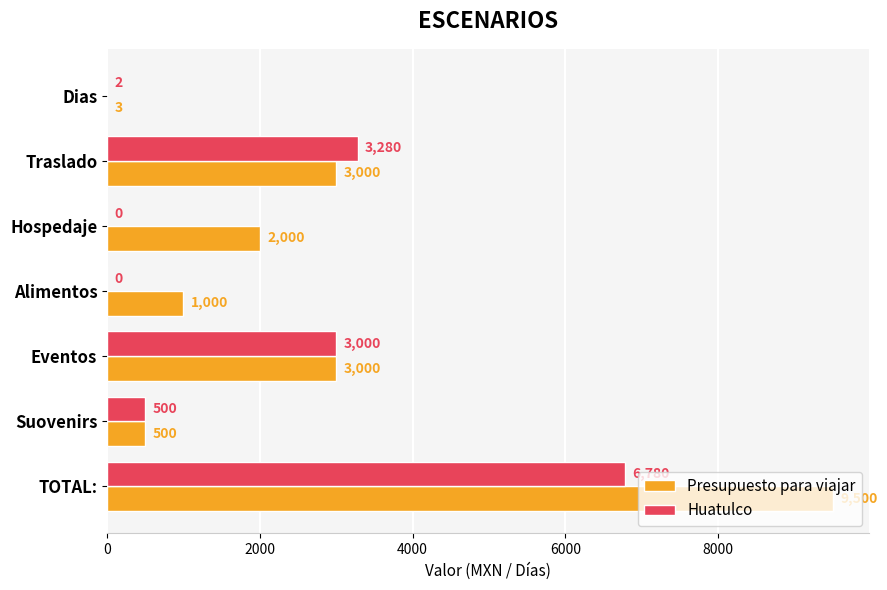

The Huatulco series shows 4147 at TOTAL:. True or false?

False